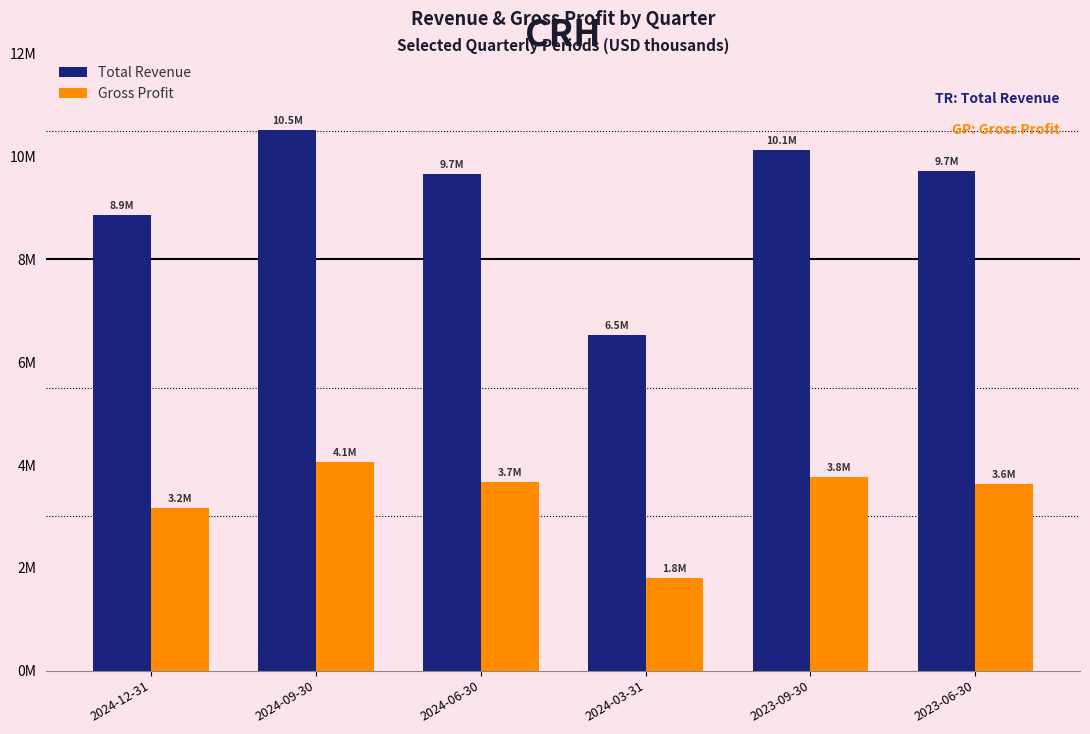

Does the chart contain any negative values?

No